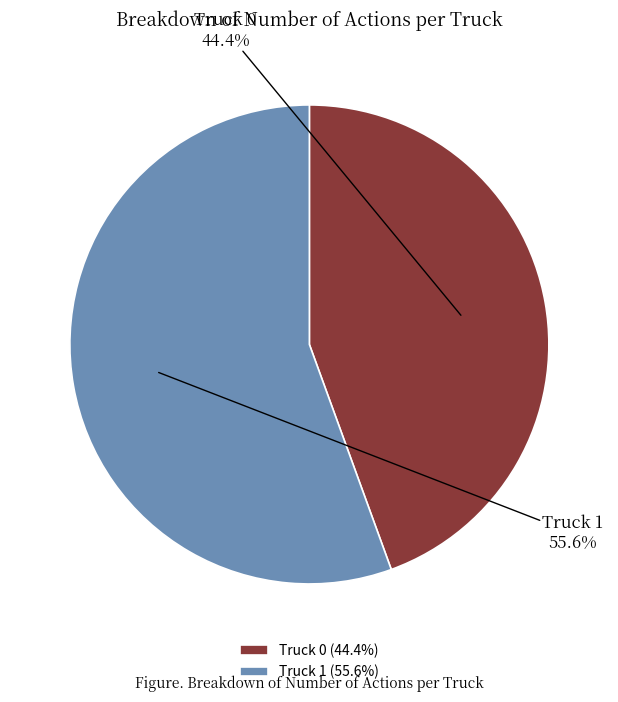

Which category has the biggest portion of the pie?

Truck 1